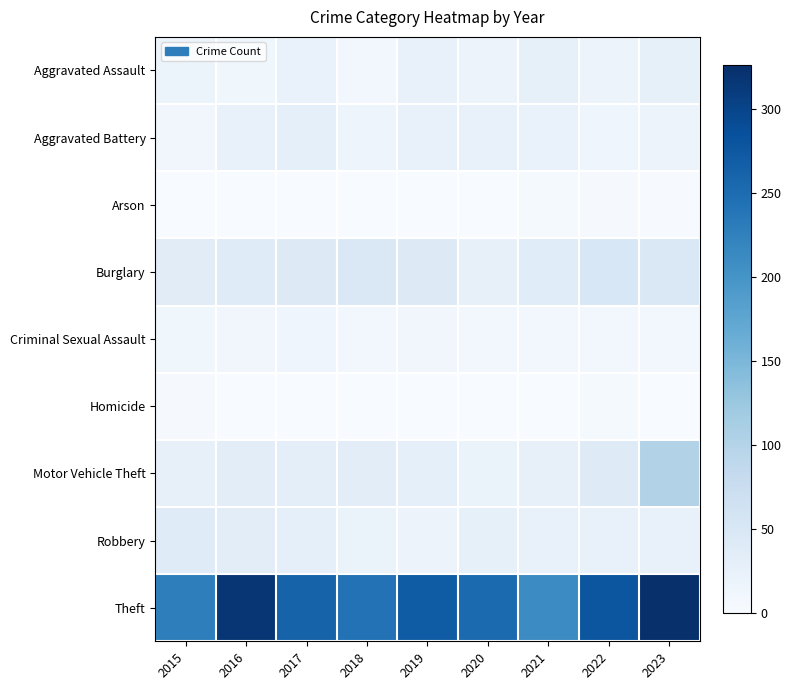

List the series in order of their peak value, lowest first.

Homicide, Arson, Criminal Sexual Assault, Aggravated Assault, Aggravated Battery, Robbery, Burglary, Motor Vehicle Theft, Theft